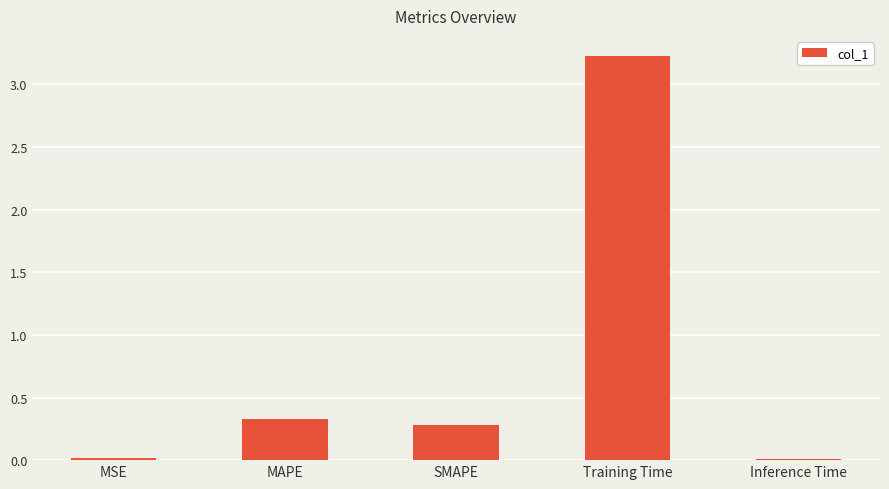

Are the bars grouped side by side (vs. stacked)?

No